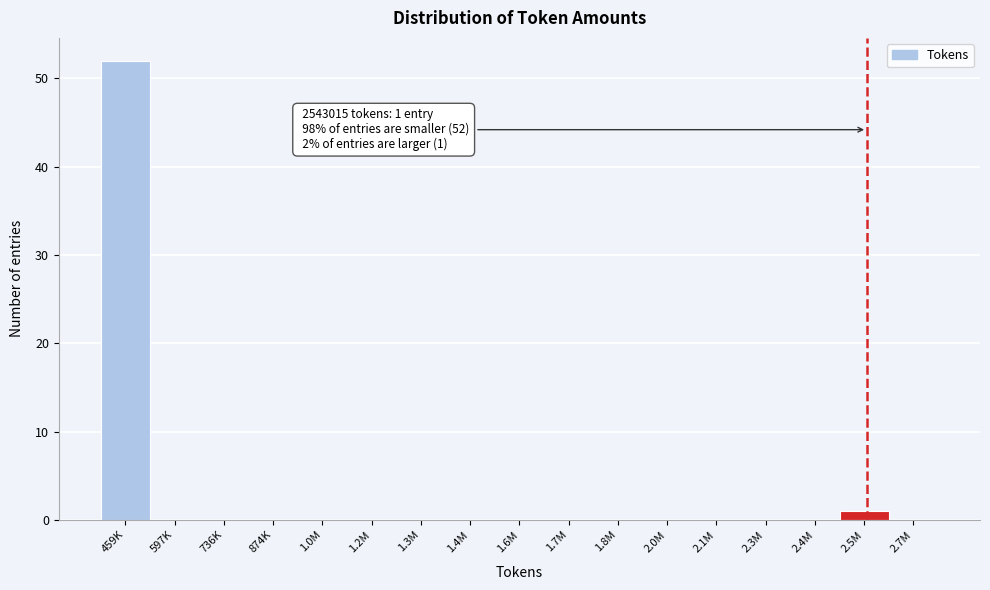

Reading left to right, what are all the values shown in this chart?

459K=52	597K=0	736K=0	874K=0	1.0M=0	1.2M=0	1.3M=0	1.4M=0	1.6M=0	1.7M=0	1.8M=0	2.0M=0	2.1M=0	2.3M=0	2.4M=0	2.5M=1	2.7M=0